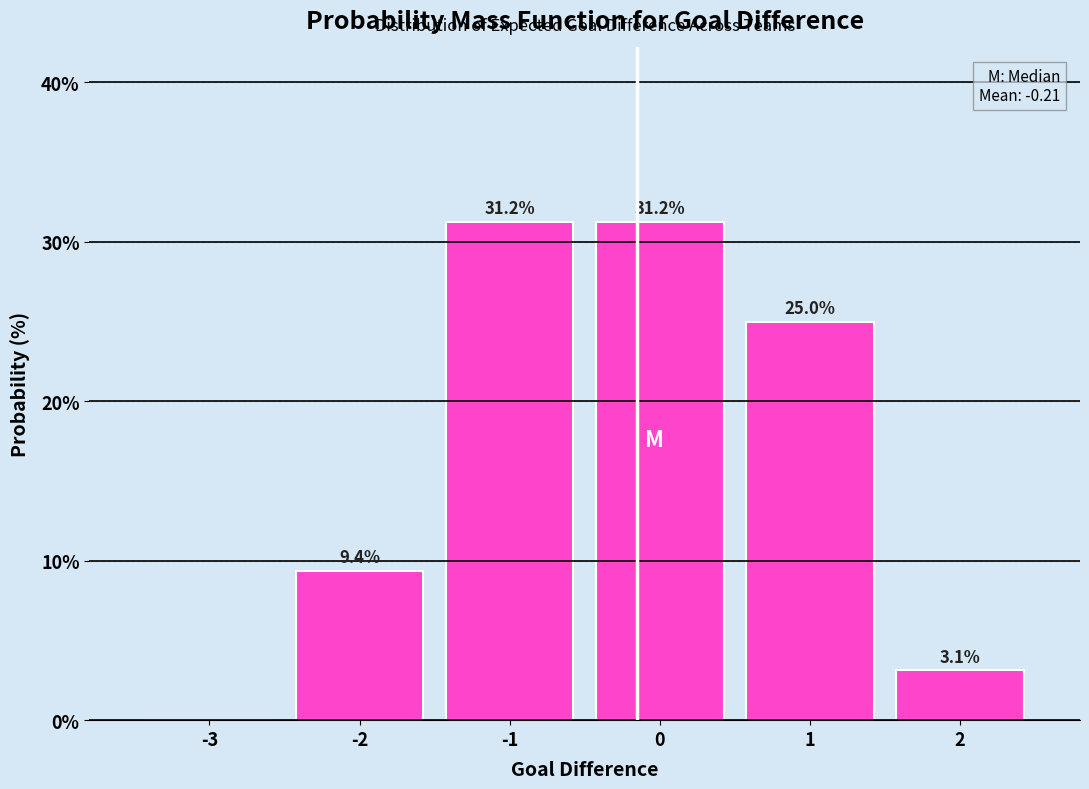

What is the ratio of the value at 0 to the value at -2?

3.3